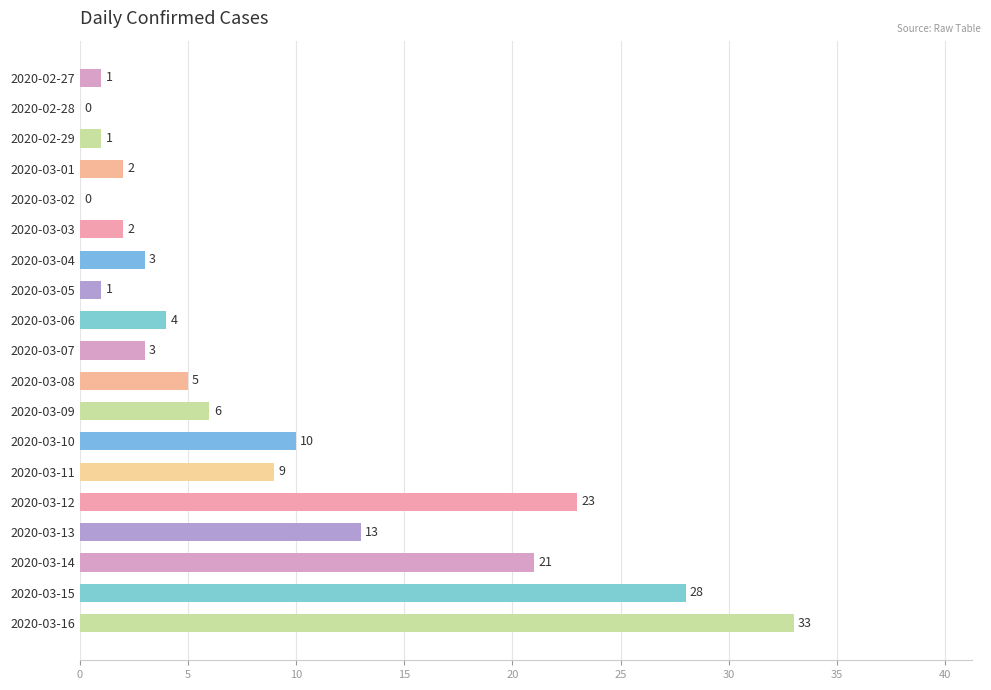

What is the sum of all values?

165